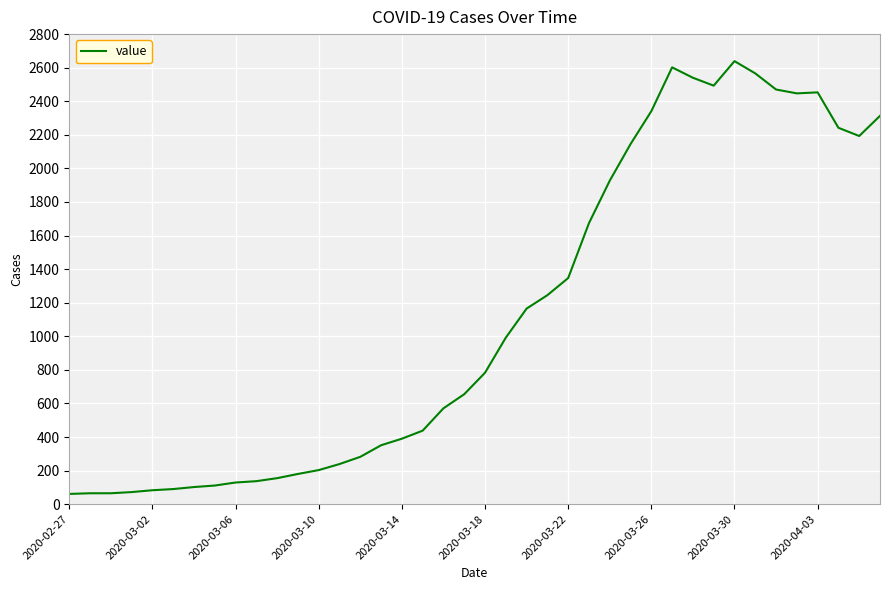

Does the chart have visible grid lines?

Yes